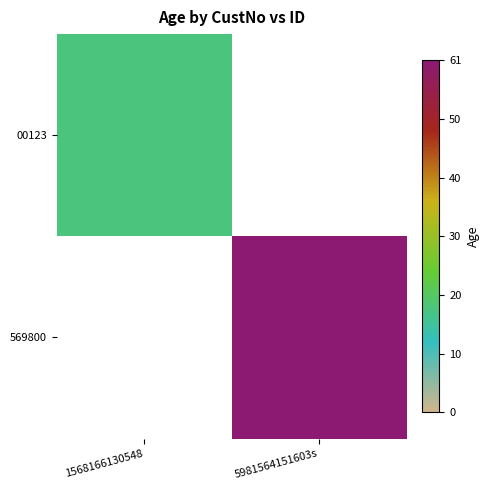

Between 5981564151603s and 1568166130548, which is larger?

1568166130548